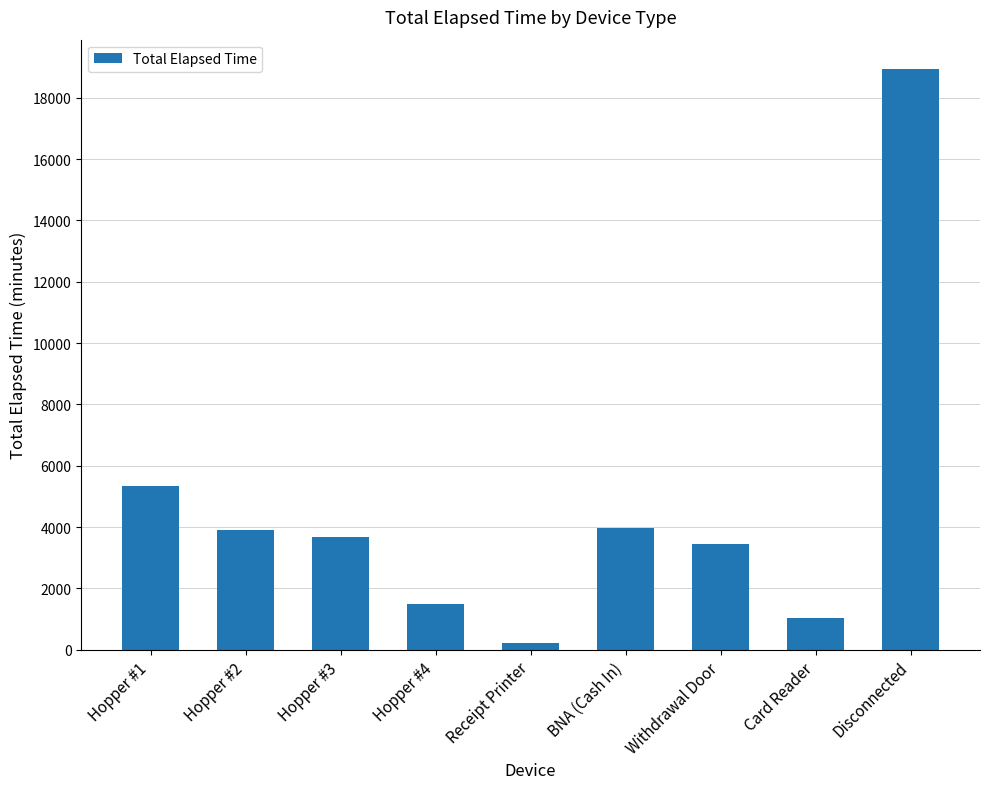

What position from the left is Hopper #2?

2